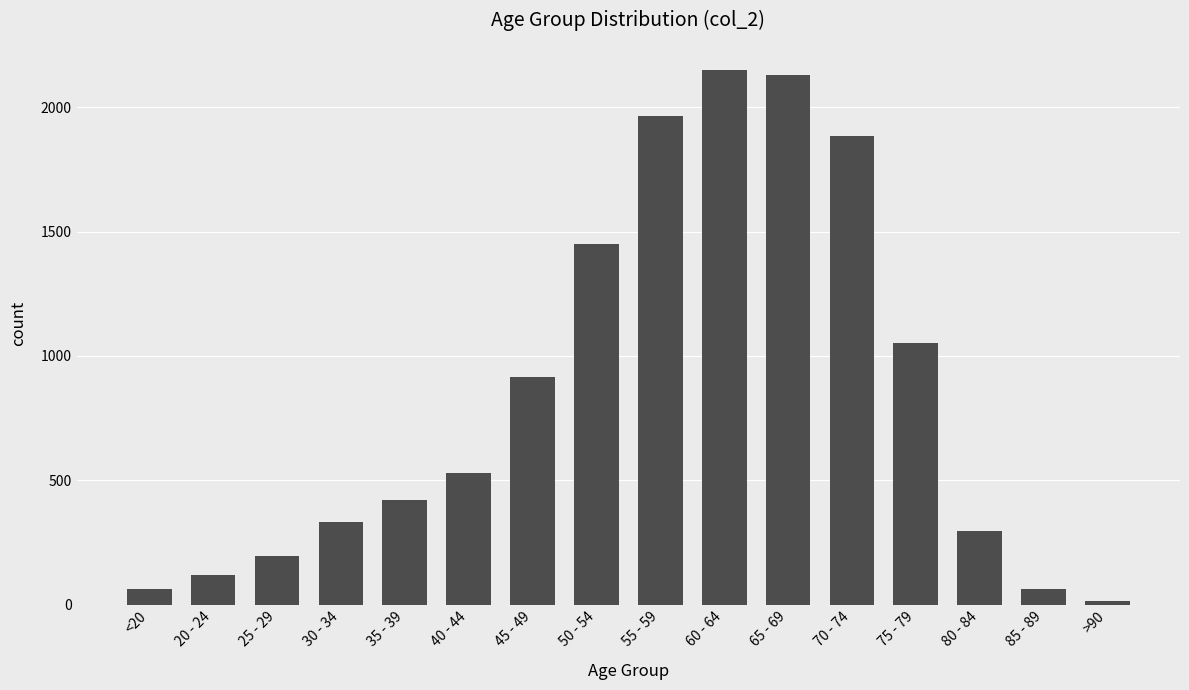

What is the difference between the second highest and second lowest values?

2068